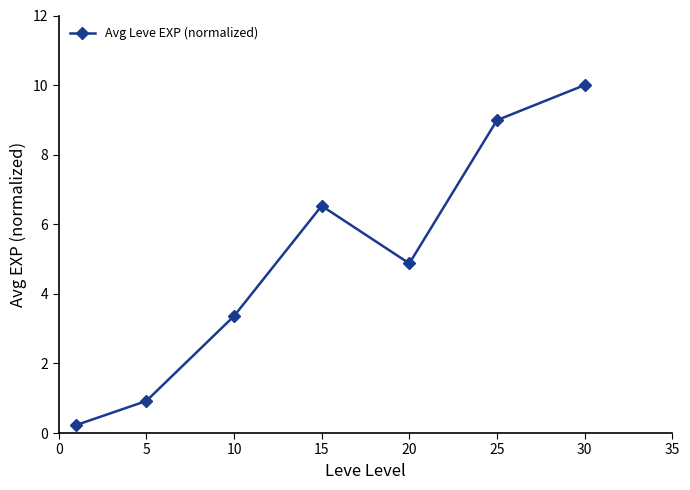

Reading right to left, extract all data points from this chart.

10.0	9.0	4.9	6.5	3.4	0.9	0.2